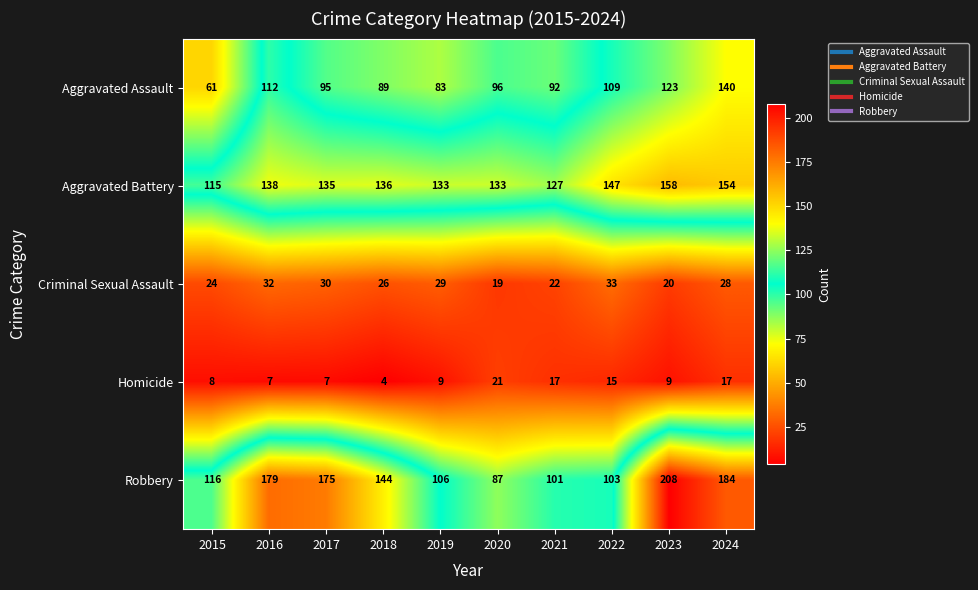

Rank the categories by Aggravated Assault value from lowest to highest.

2015, 2019, 2018, 2021, 2017, 2020, 2022, 2016, 2023, 2024